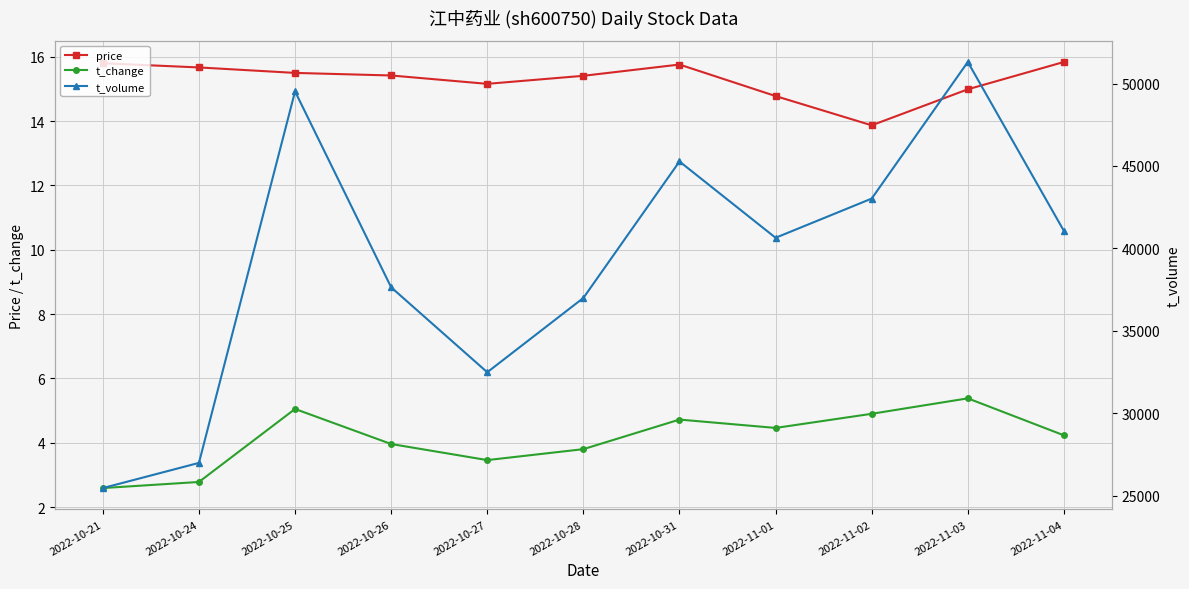

True or false: t_volume and t_change cross at least once.

False